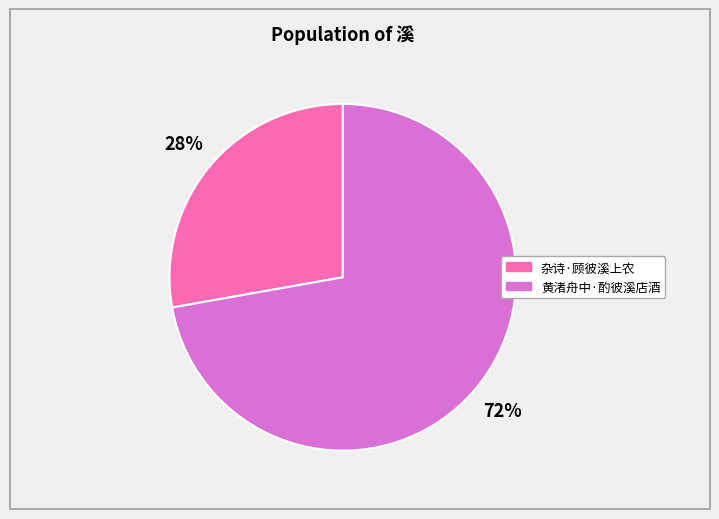

What is the smallest slice in the pie chart?

杂诗·顾彼溪上农